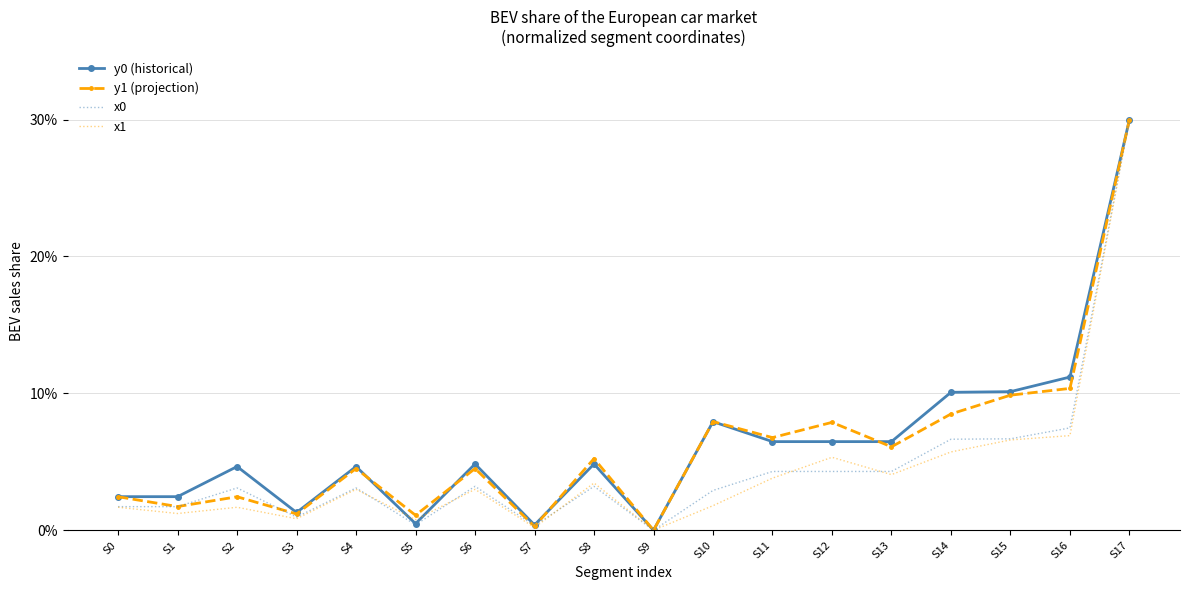

Is it true that y1 (projection) equals 4.6 at S10?

False